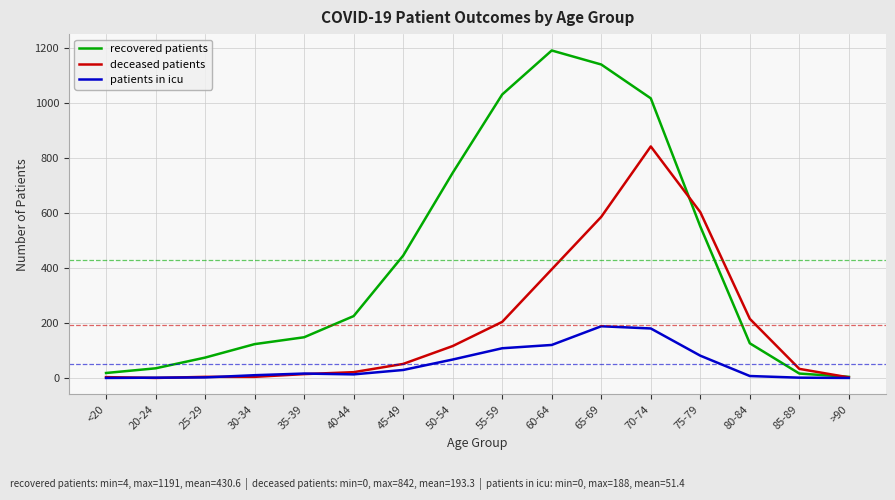

Which label corresponds to the largest value in the chart?

60-64